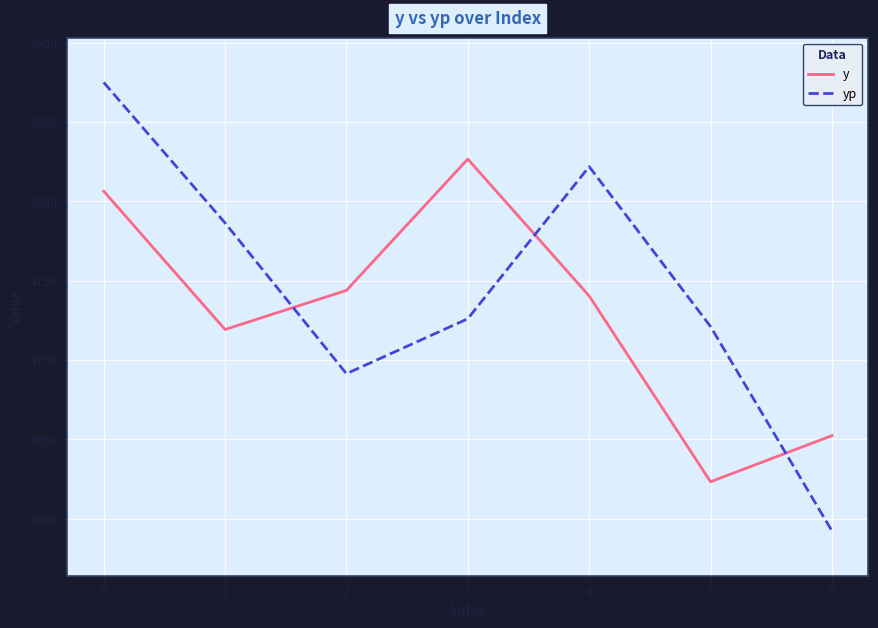

Which series ends up on top after the final intersection of yp and y?

y